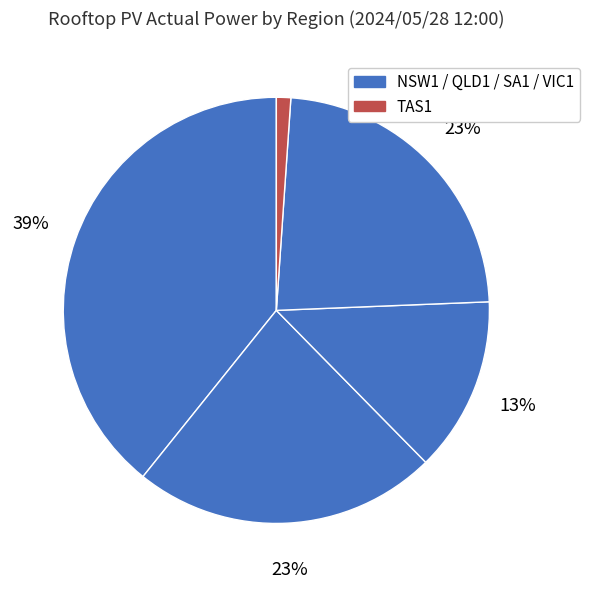

What is the largest slice in the pie chart?

NSW1